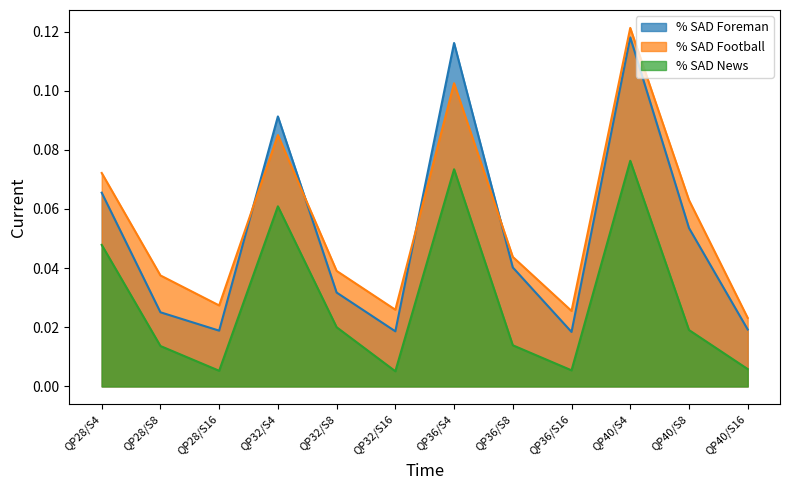

List the series in order of their overall mean, lowest first.

% SAD News, % SAD Foreman, % SAD Football